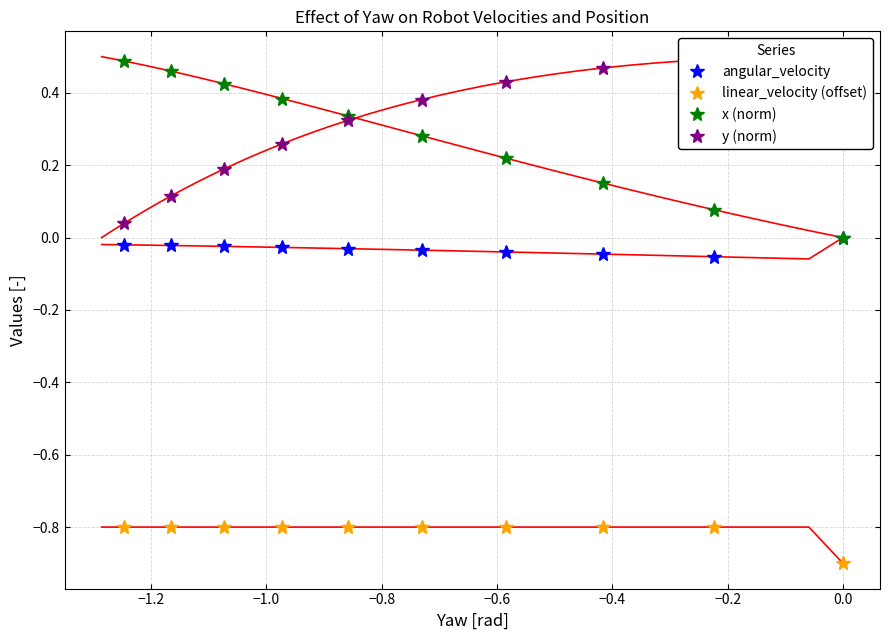

What is the minimum value for linear_velocity (offset)?

-0.9